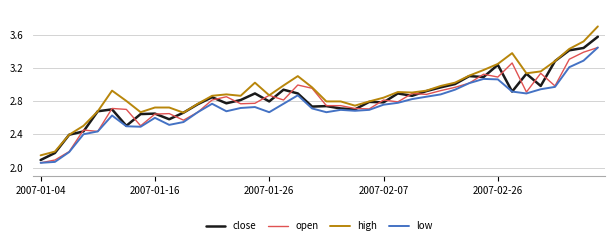

What is the maximum value for high?

3.7